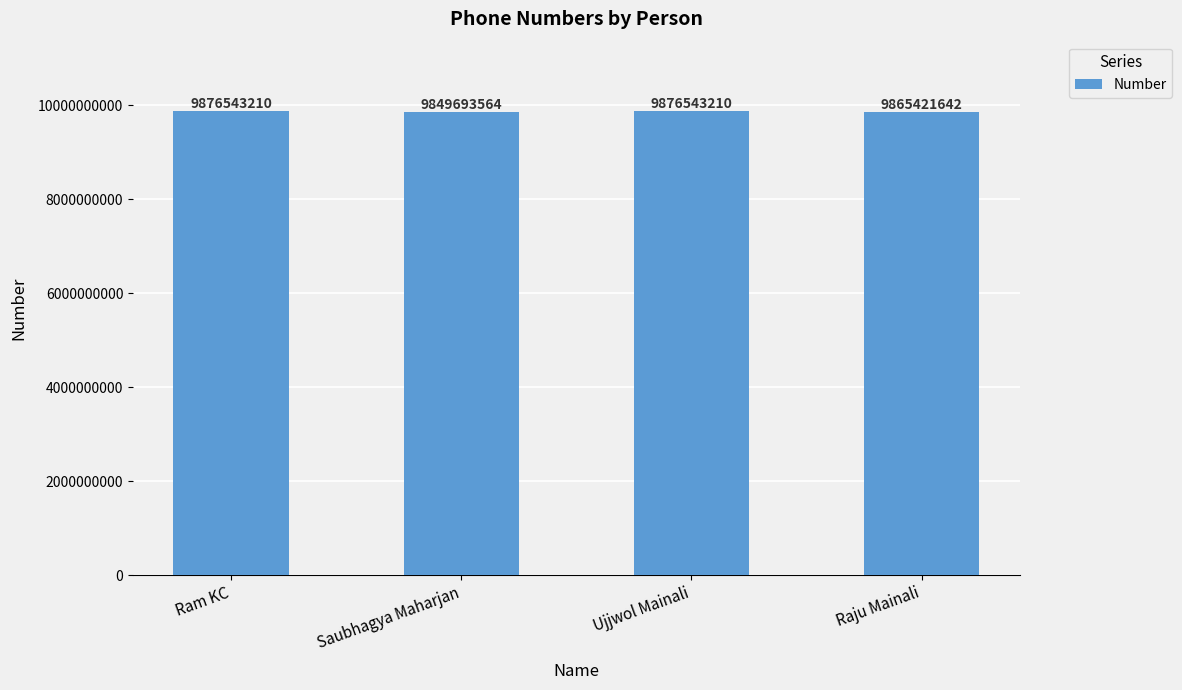

What position from the left is Saubhagya Maharjan?

2